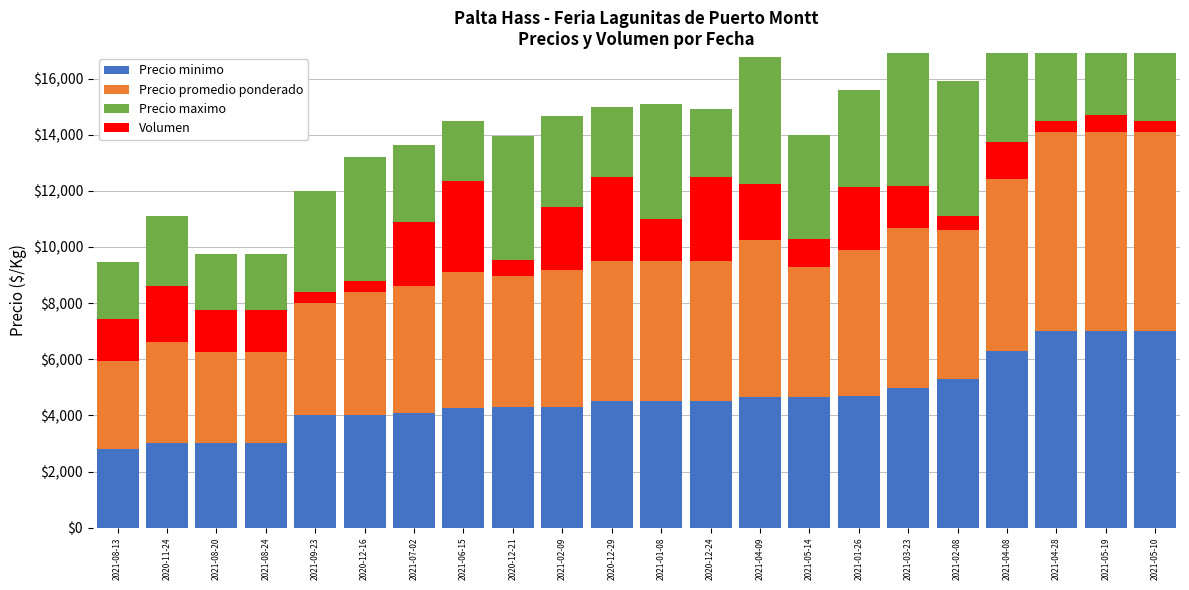

What is the minimum value shown in the chart?

400